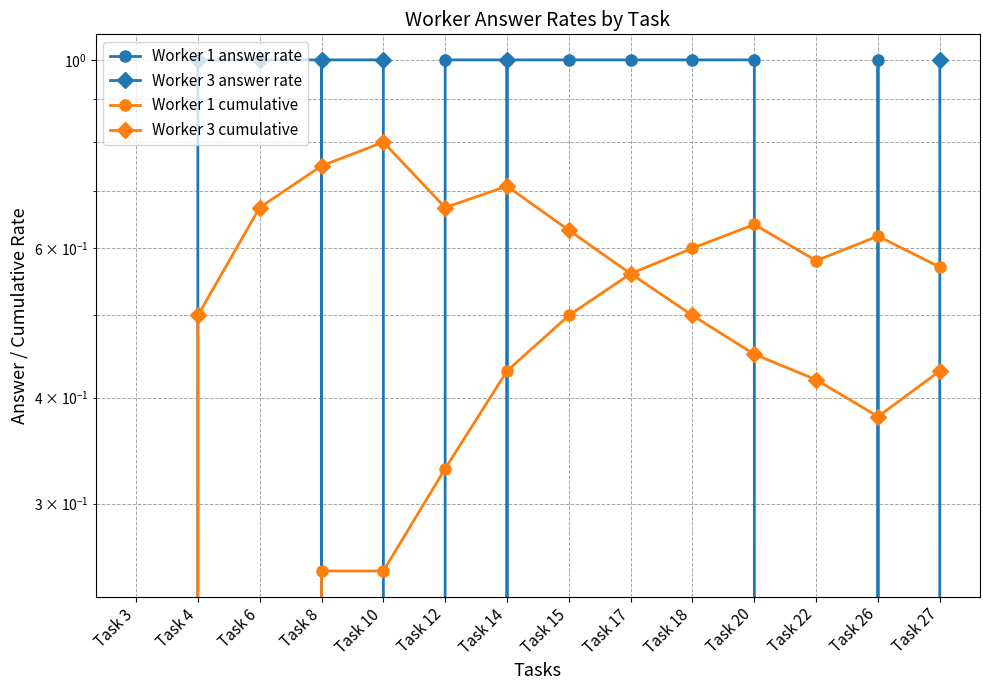

Where is the first local maximum for Worker 1 answer rate?

Task 8